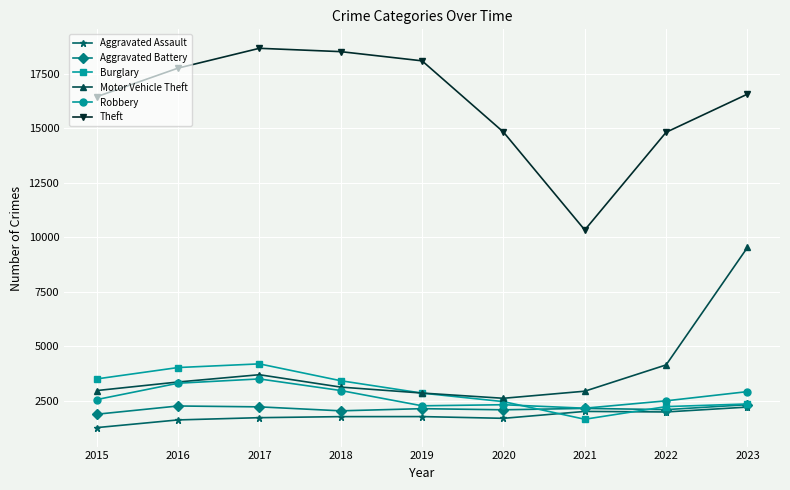

Where is the first local minimum for Theft?

2021